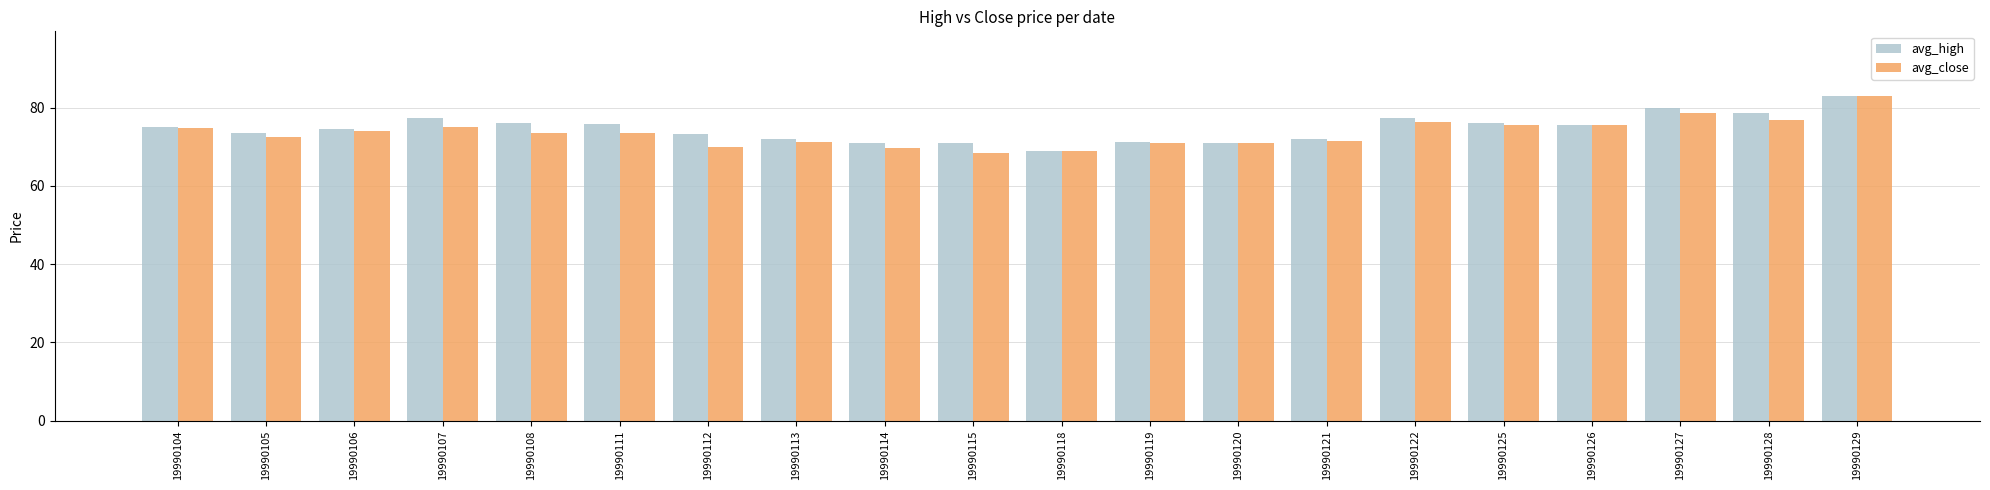

True or false: avg_high has a value of 23.0 at 19990107.

False